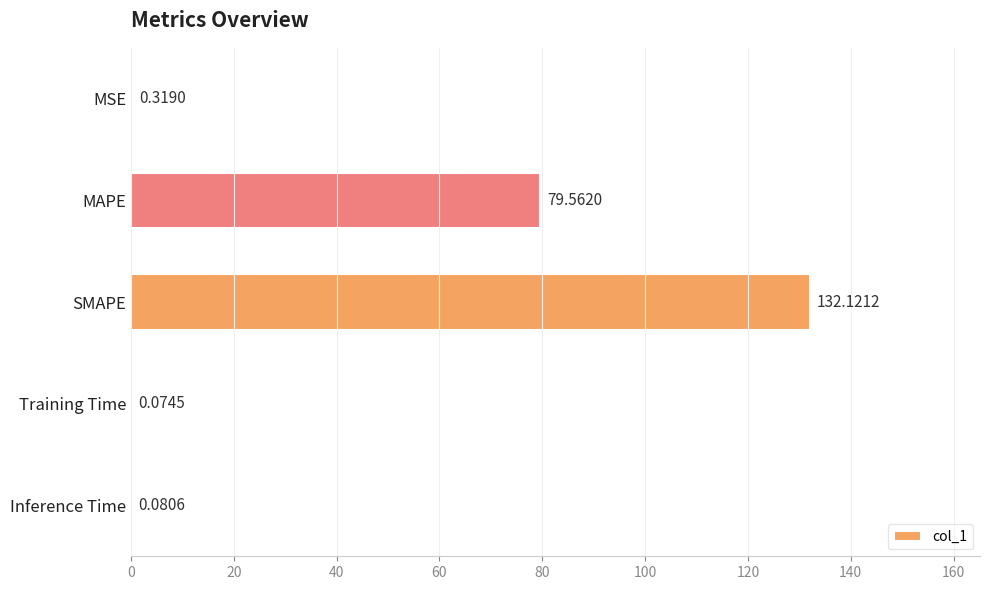

What is the sum of the values at MAPE and Training Time?

79.6